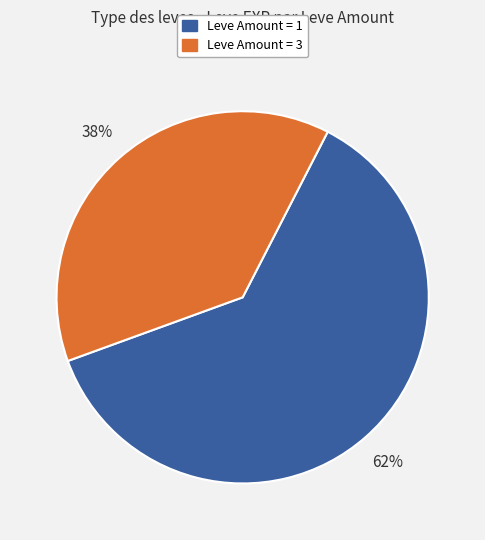

Rank the categories by value from highest to lowest.

Leve Amount = 1, Leve Amount = 3